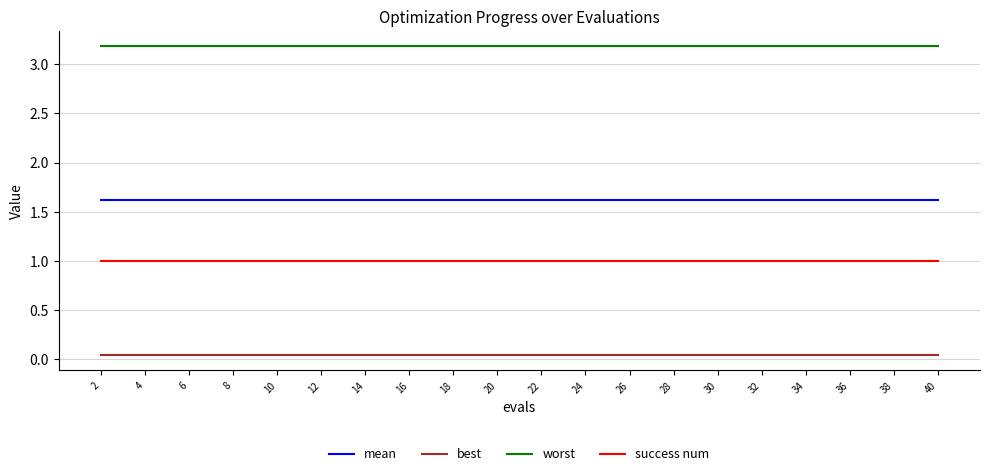

True or false: best and mean intersect in this chart.

False